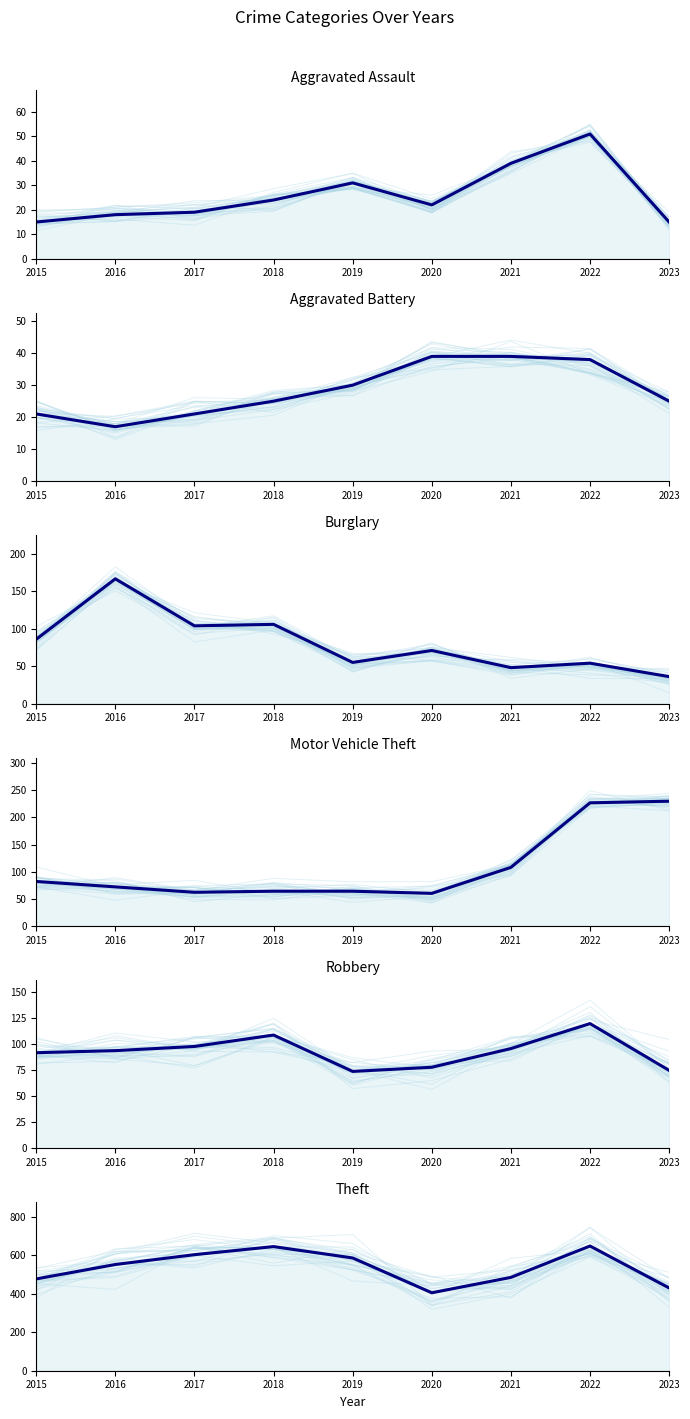

Where is Aggravated Battery nearest to the value 28?

2019